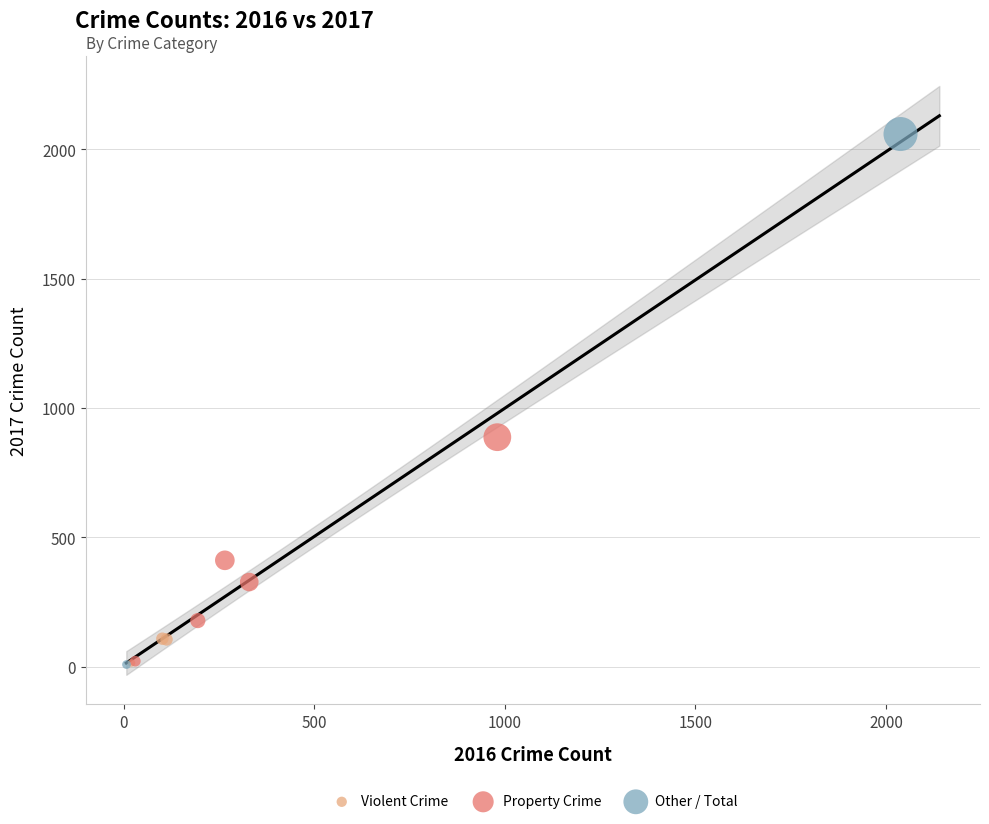

Which series reaches the maximum Y coordinate?

Other / Total